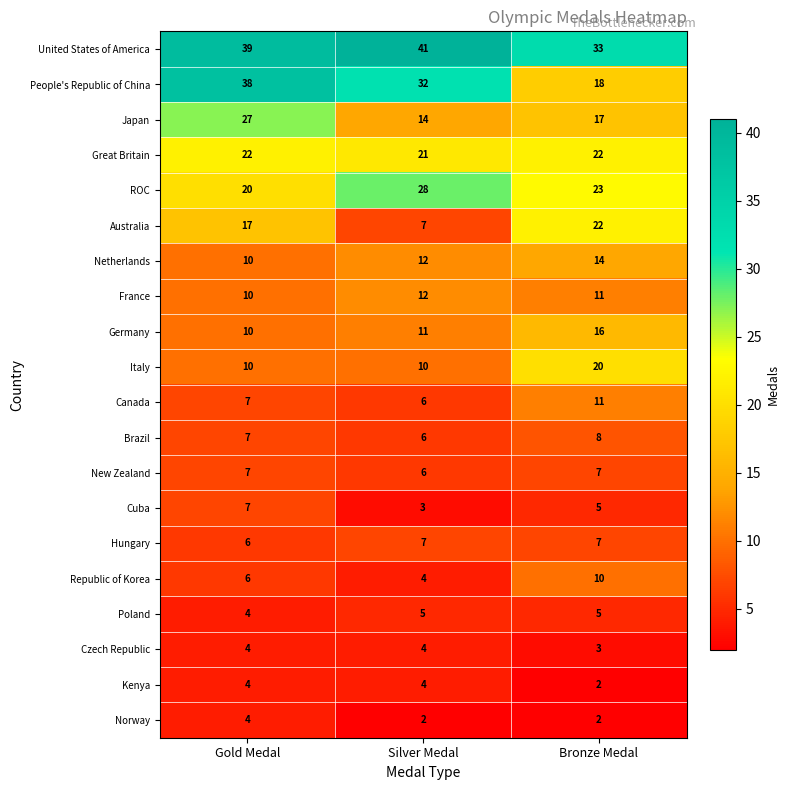

What is the total value across all series at Silver Medal?

235